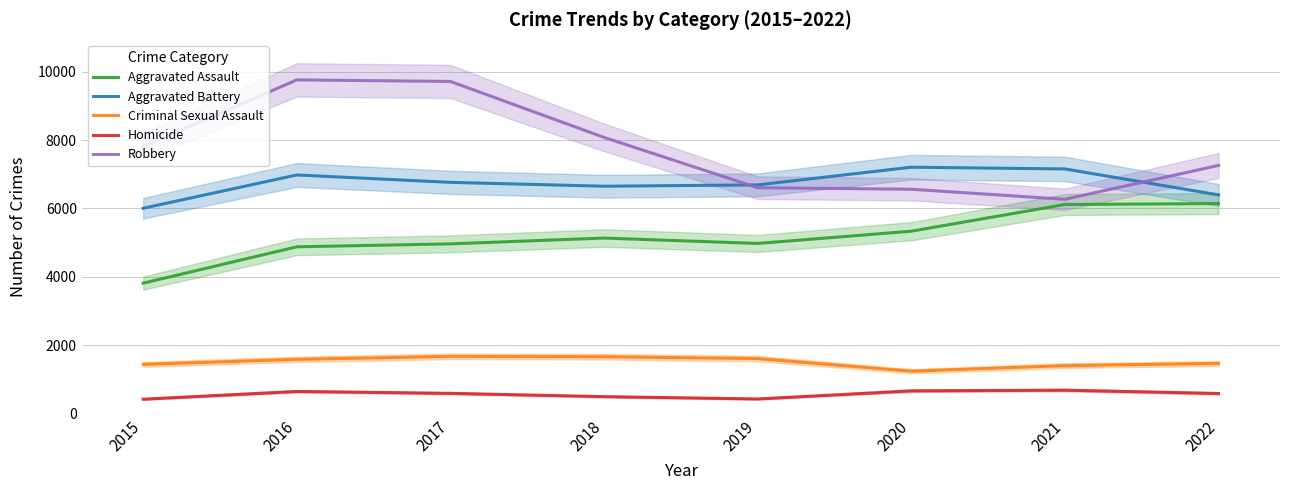

Which series has the widest spread of values?

Robbery